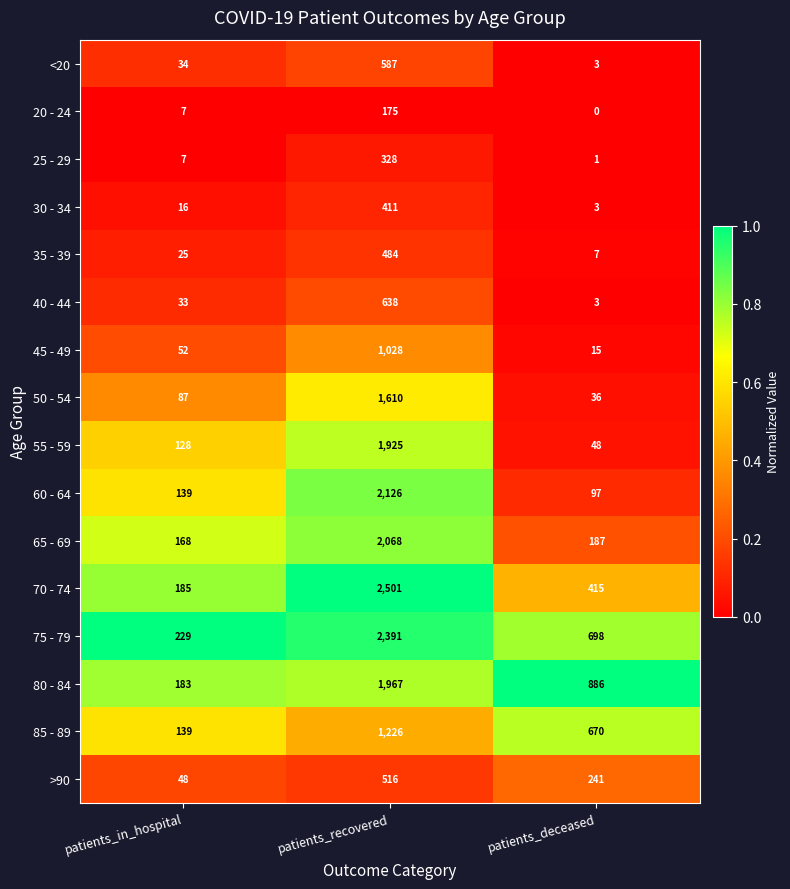

Which series has the largest range (max minus min)?

70 - 74